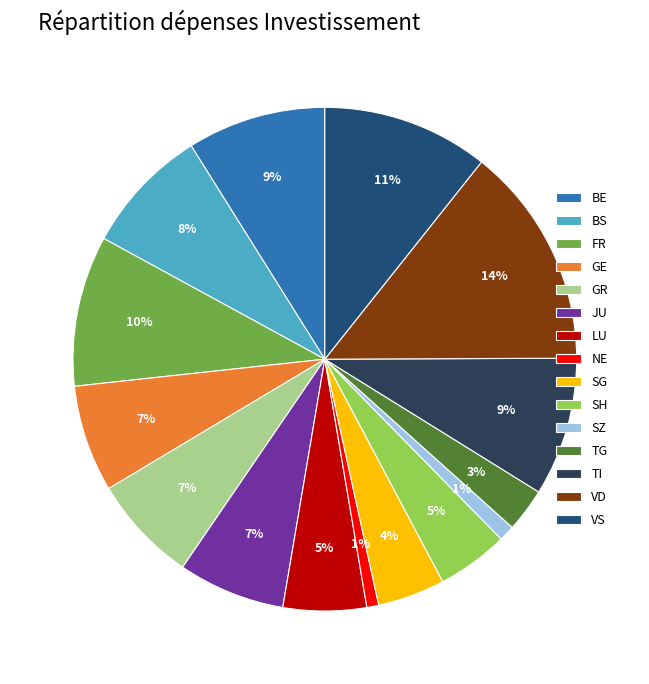

To the nearest percent, what is the difference between the largest and smallest slice percentages?

13%